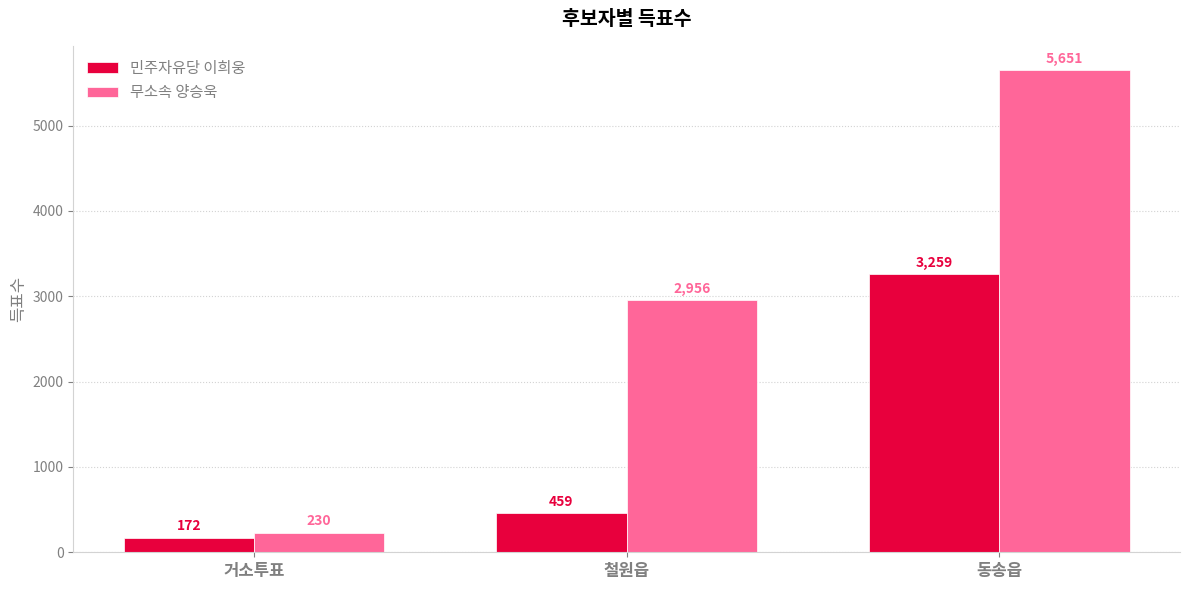

What is the spread (max minus min) of values at 철원읍?

2497